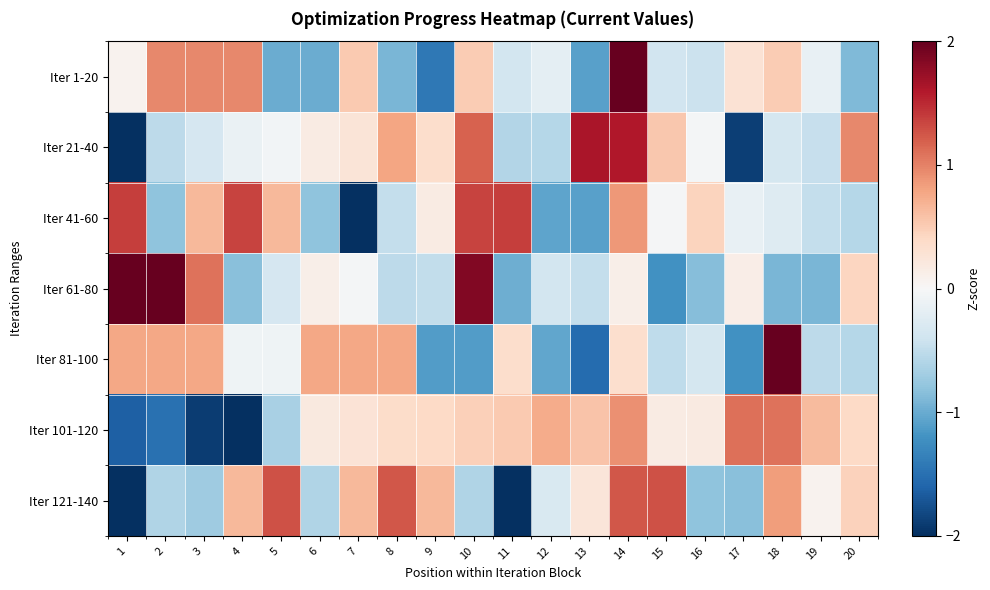

Reading left to right, transcribe all the data shown in this chart.

Iter 1-20: 1=0.1	2=1.0	3=1.0	4=1.0	5=-1.0	6=-1.0	7=0.5	8=-0.9	9=-1.4	10=0.5	11=-0.4	12=-0.2	13=-1.1	14=3.0	15=-0.4	16=-0.4	17=0.3	18=0.5	19=-0.2	20=-0.9
Iter 21-40: 1=-2.5	2=-0.5	3=-0.3	4=-0.1	5=-0.0	6=0.2	7=0.3	8=0.8	9=0.4	10=1.2	11=-0.6	12=-0.6	13=1.6	14=1.6	15=0.5	16=-0.0	17=-1.9	18=-0.3	19=-0.5	20=1.0
Iter 41-60: 1=1.4	2=-0.8	3=0.6	4=1.3	5=0.6	6=-0.8	7=-2.5	8=-0.5	9=0.2	10=1.3	11=1.4	12=-1.1	13=-1.1	14=0.9	15=-0.0	16=0.4	17=-0.1	18=-0.3	19=-0.5	20=-0.6
Iter 61-80: 1=2.1	2=2.0	3=1.1	4=-0.8	5=-0.3	6=0.1	7=-0.0	8=-0.5	9=-0.5	10=1.9	11=-1.0	12=-0.4	13=-0.5	14=0.1	15=-1.2	16=-0.9	17=0.1	18=-0.9	19=-0.9	20=0.4
Iter 81-100: 1=0.8	2=0.8	3=0.8	4=-0.1	5=-0.1	6=0.8	7=0.8	8=0.8	9=-1.1	10=-1.1	11=0.4	12=-1.0	13=-1.5	14=0.3	15=-0.5	16=-0.3	17=-1.2	18=2.8	19=-0.5	20=-0.6
Iter 101-120: 1=-1.6	2=-1.5	3=-1.9	4=-2.3	5=-0.6	6=0.2	7=0.3	8=0.4	9=0.4	10=0.5	11=0.5	12=0.7	13=0.6	14=0.9	15=0.2	16=0.2	17=1.1	18=1.1	19=0.6	20=0.4
Iter 121-140: 1=-2.1	2=-0.6	3=-0.7	4=0.6	5=1.3	6=-0.6	7=0.6	8=1.2	9=0.6	10=-0.6	11=-2.1	12=-0.3	13=0.2	14=1.2	15=1.3	16=-0.8	17=-0.8	18=0.8	19=0.1	20=0.5